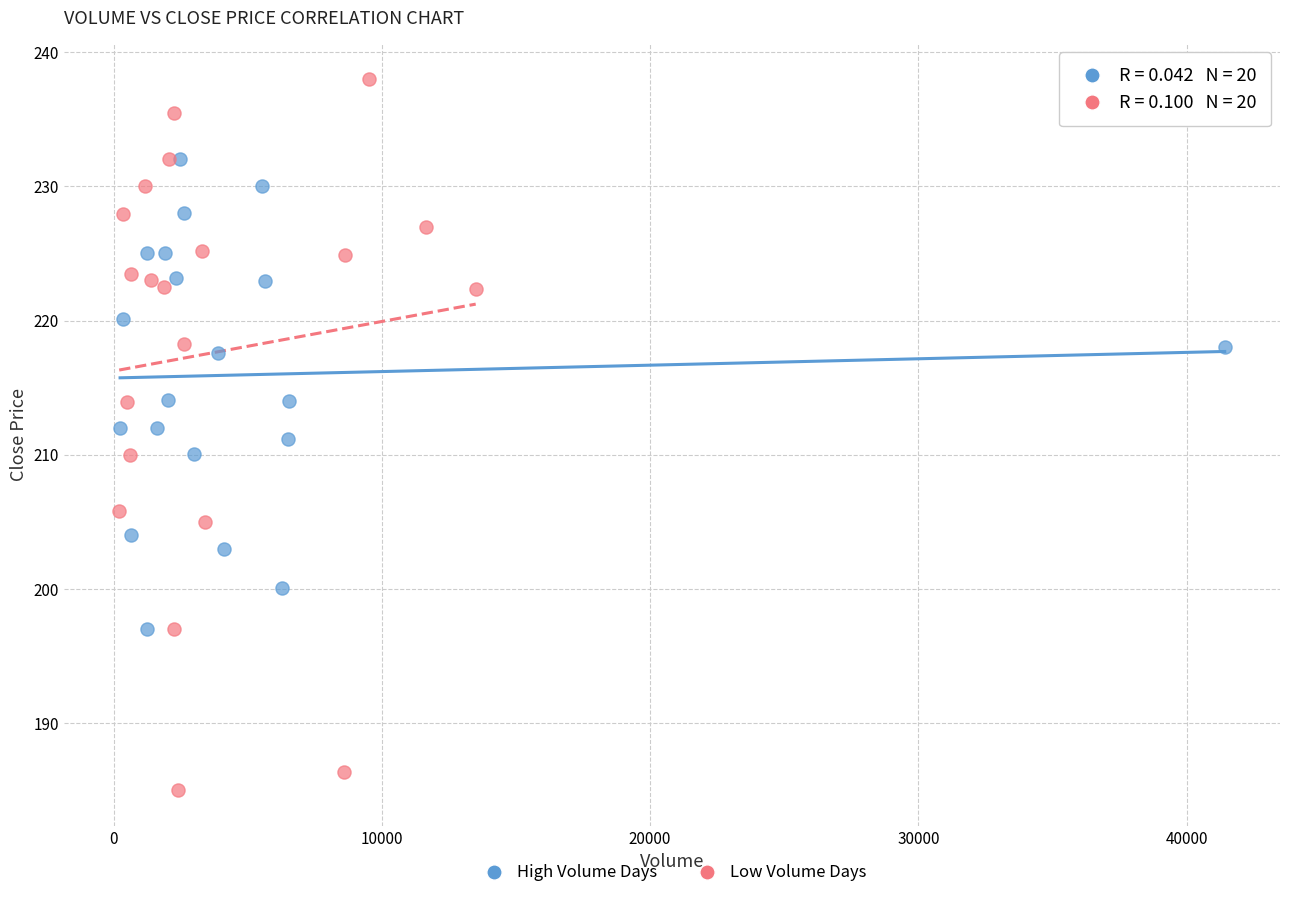

Which series contains the lowest Y value?

Low Volume Days